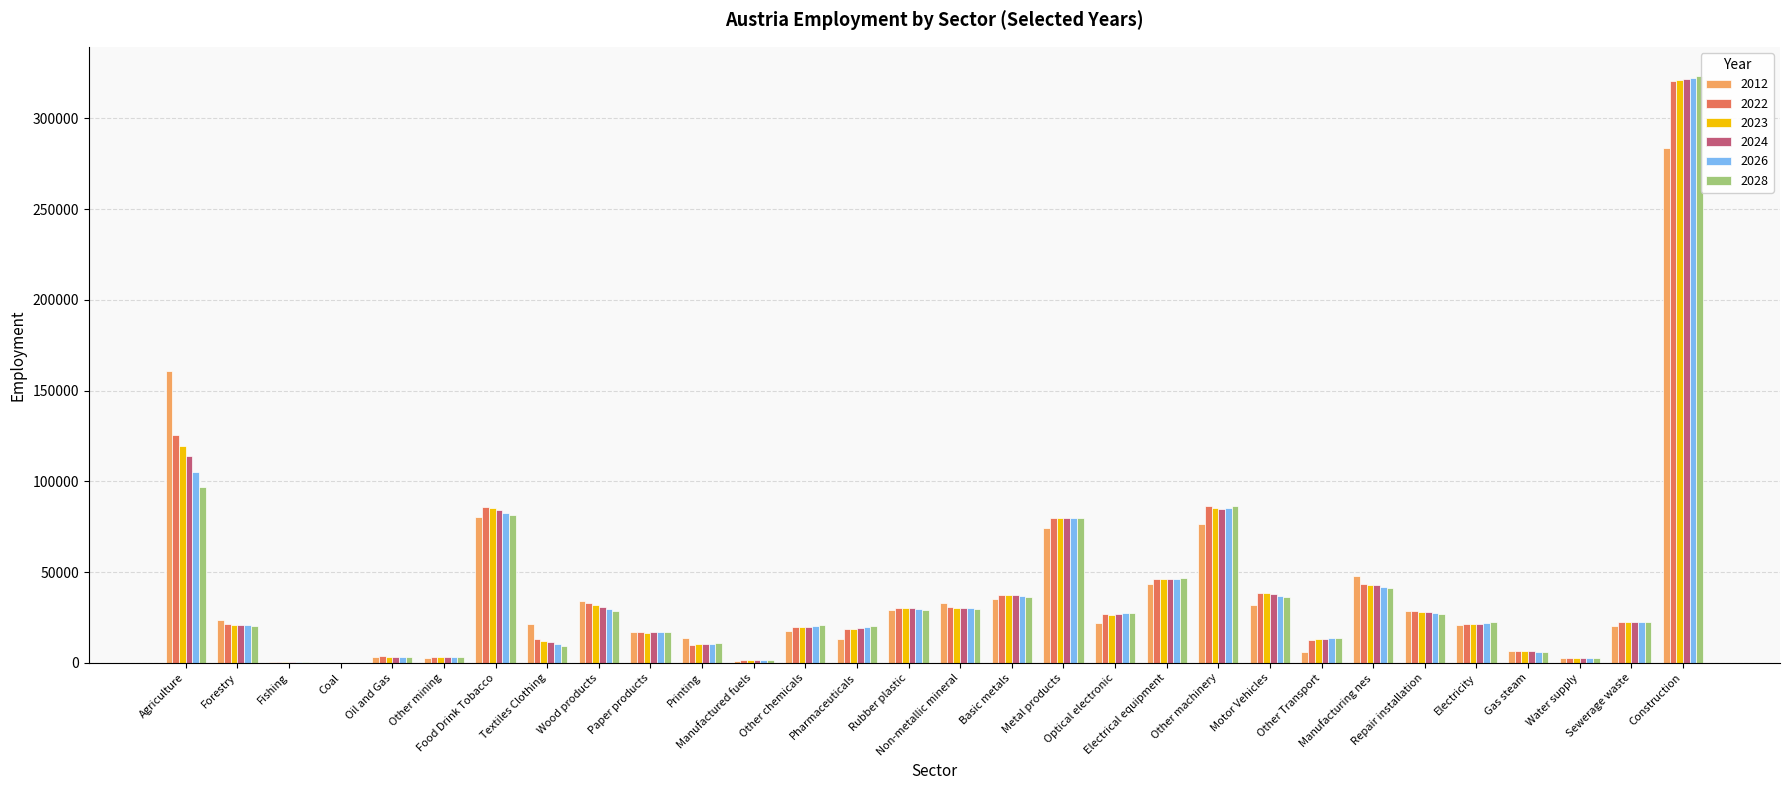

Is it true that 2012 equals 33040 at Non-metallic mineral?

True